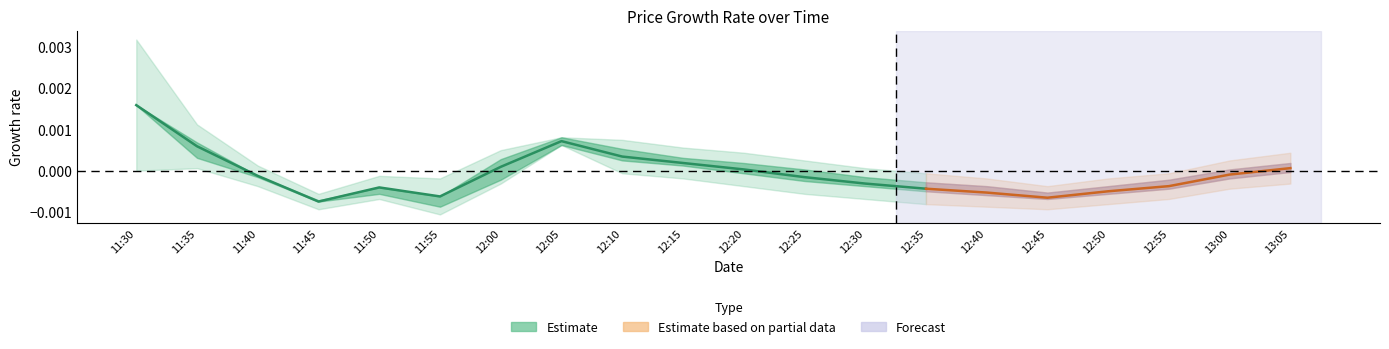

Which category has the lowest value in the high series?

11:45